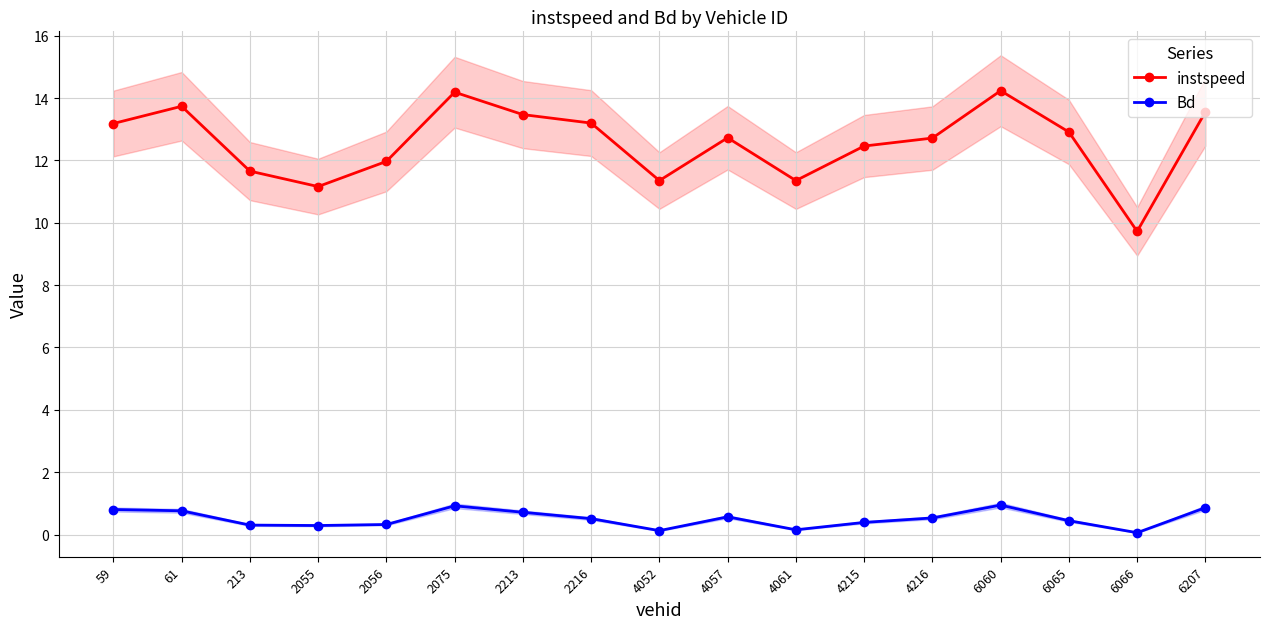

At which category does the chart reach its minimum across all series?

6066